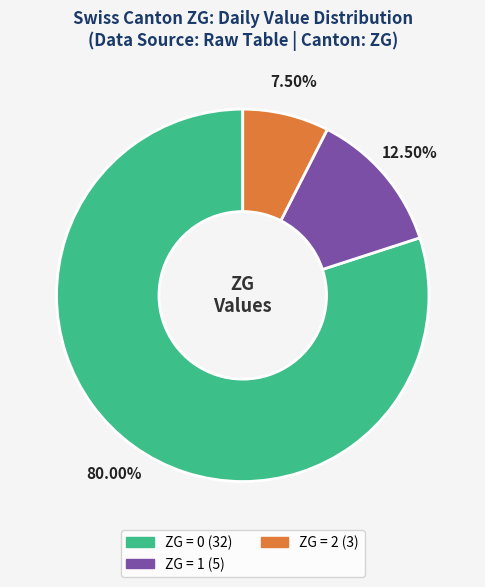

Is there a majority slice in this chart?

Yes